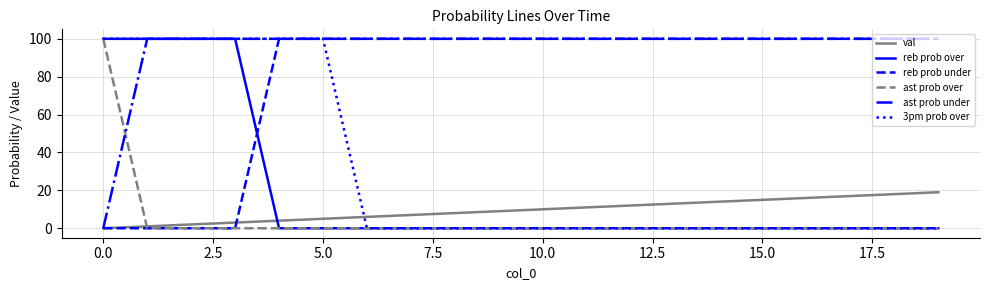

How many times do ast prob under and ast prob over cross each other?

1